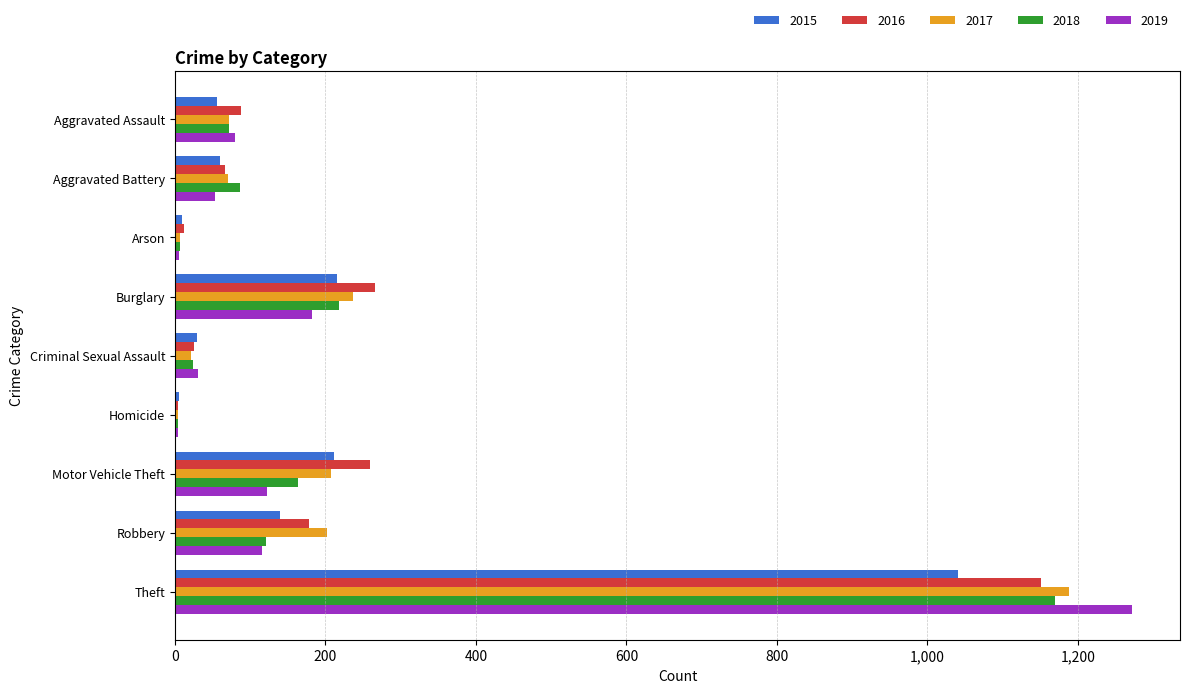

How many data points does each series have?

9